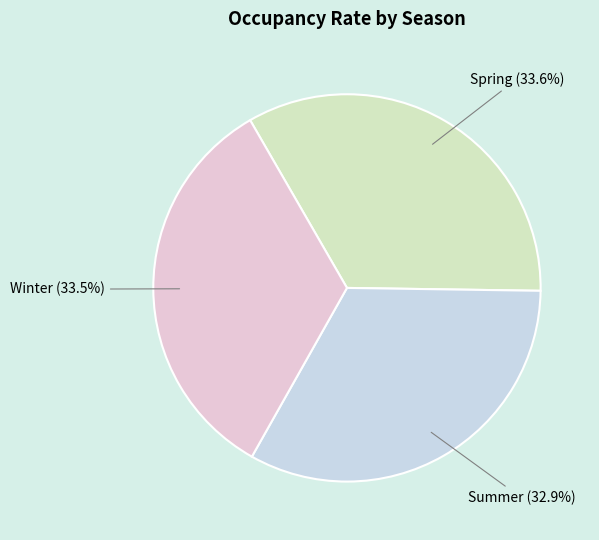

Count the number of slices in the pie.

3